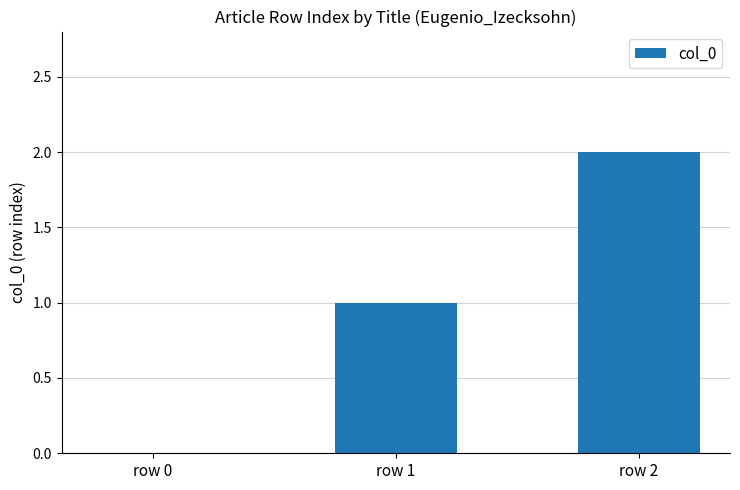

Which label corresponds to the largest value in the chart?

row 2